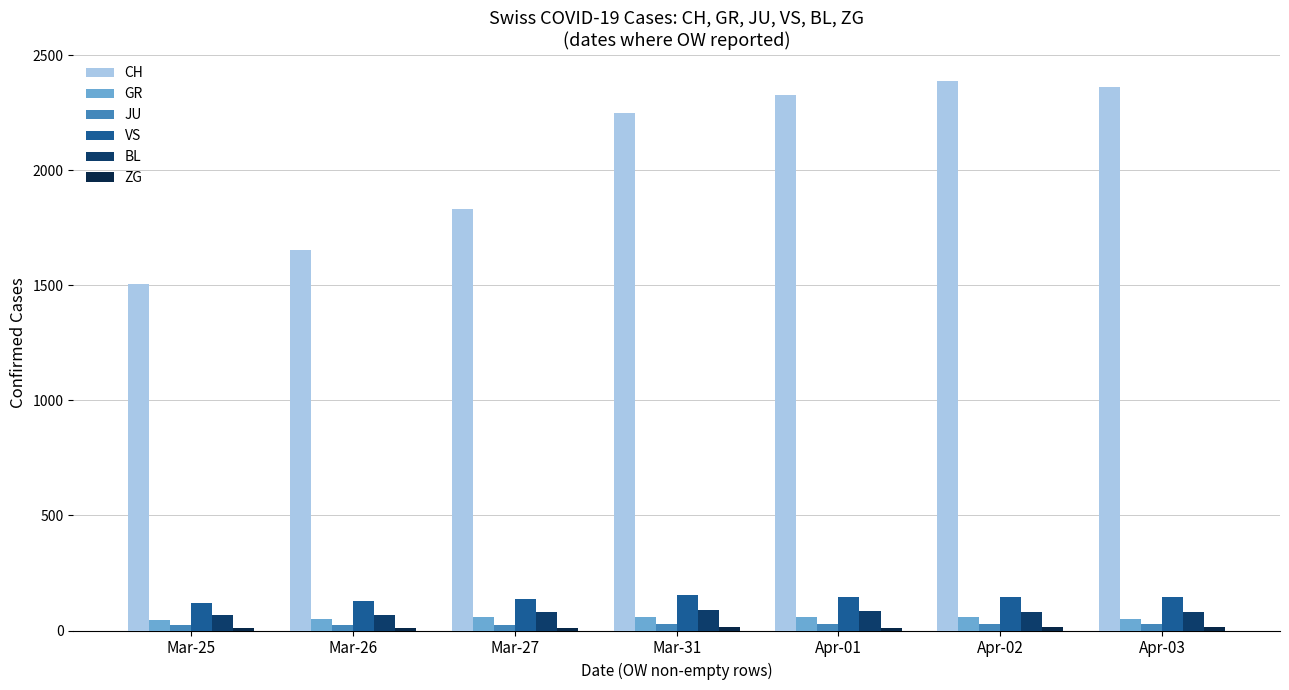

At which label is CH closest to 1946?

Mar-27